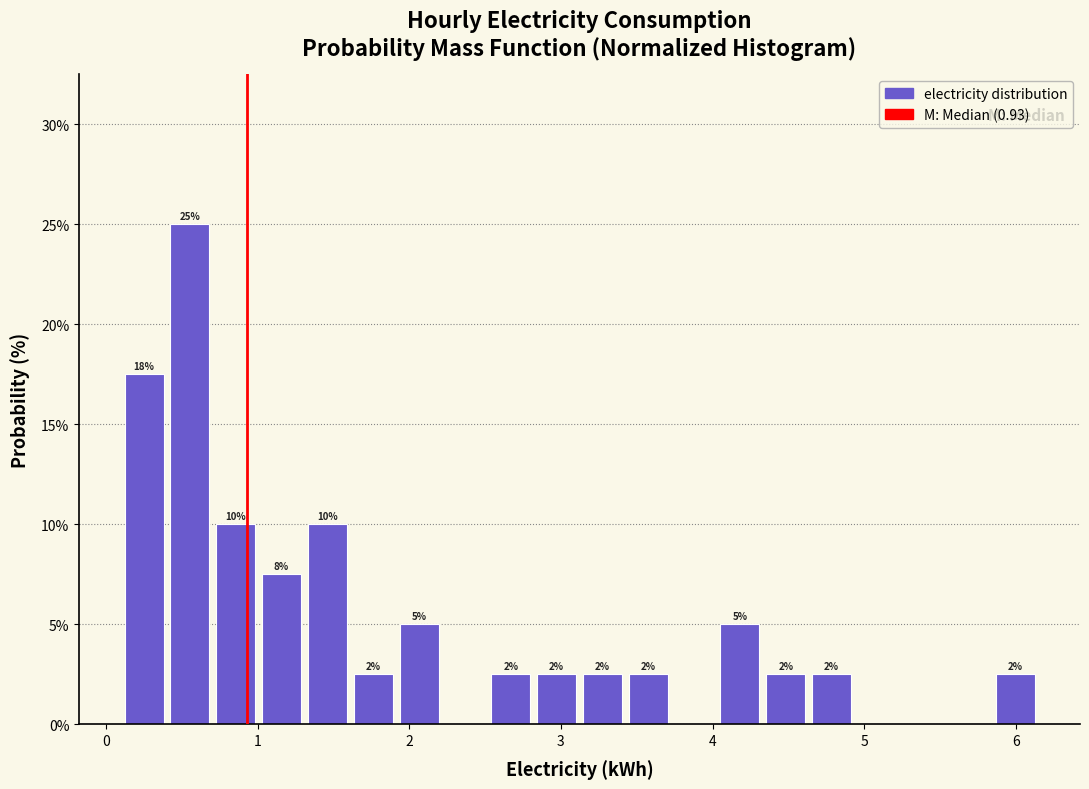

Around what value on the x-axis is the tallest bar? Give the approximate position of its centre, as read against the axis.

0.6